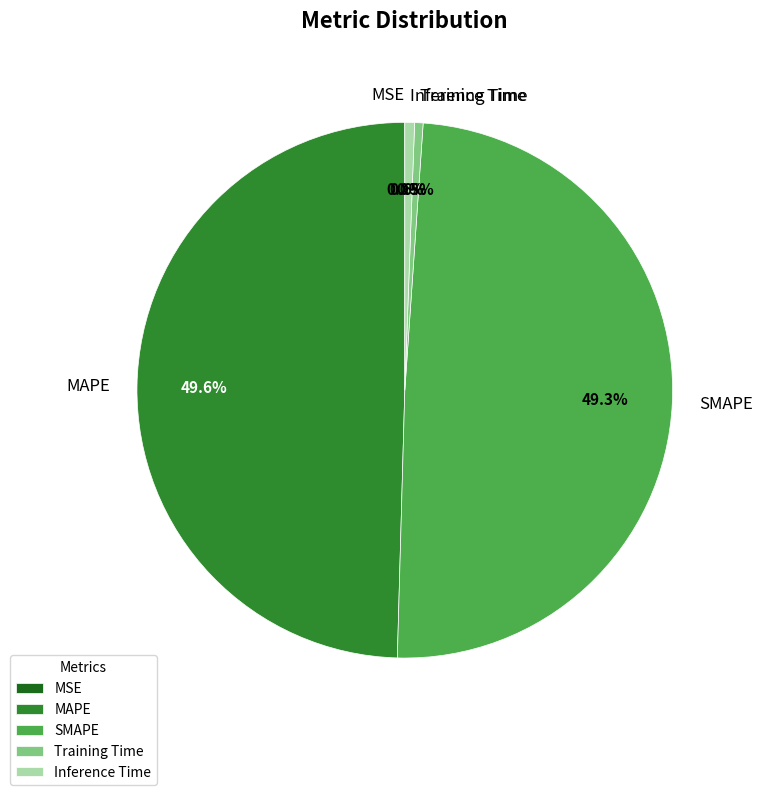

Combined, what portion of the pie is Training Time and Inference Time?

1.1%